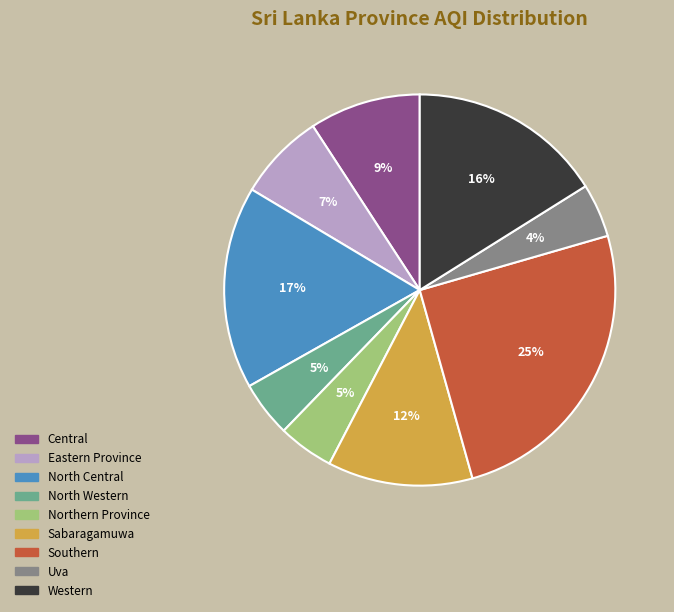

To the nearest percent, what is the difference between the North Central and North Western slice percentages?

12%